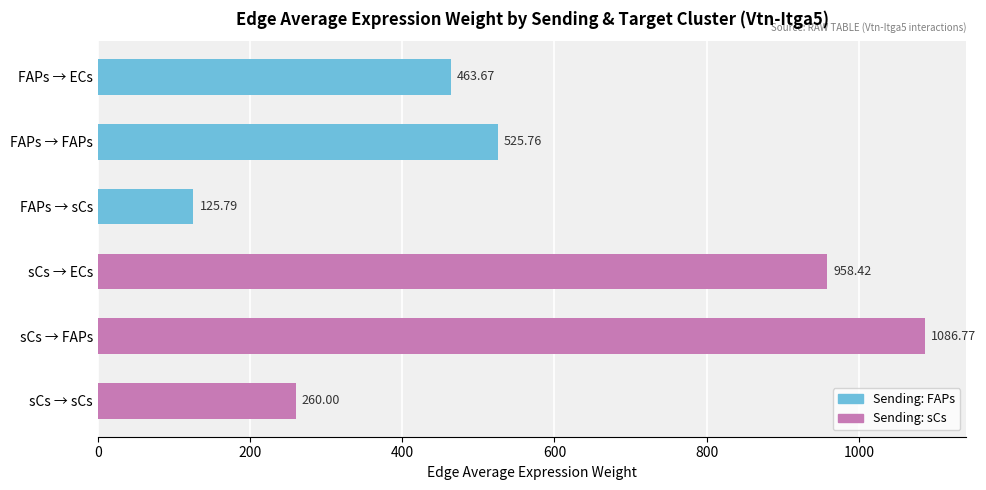

True or false: Edge average expression weight (sCs) has a value of 146.3 at sCs.

False